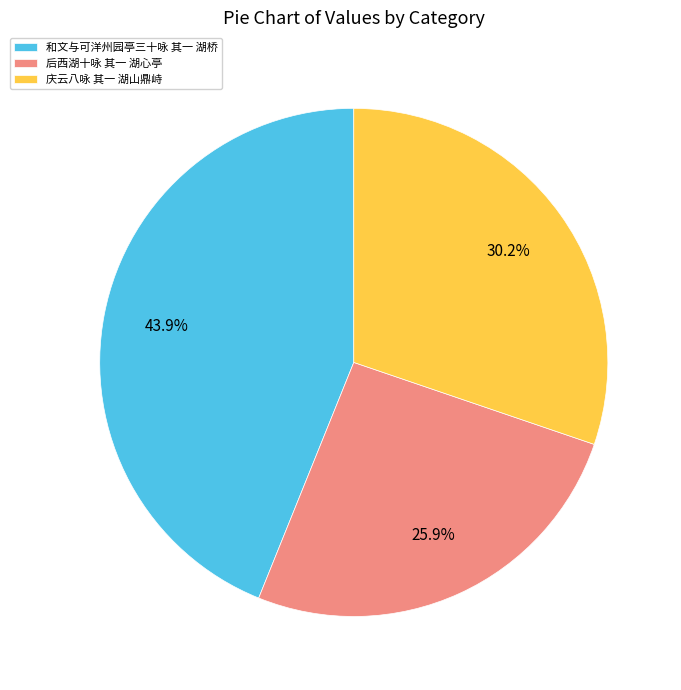

Is it true that 庆云八咏 其一 湖山鼎峙 is 36% of the pie?

False